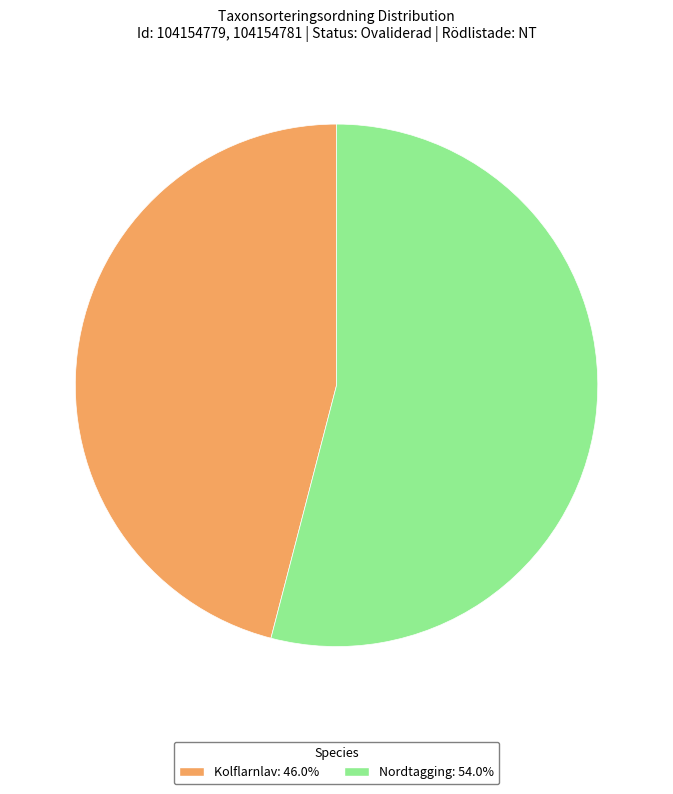

Do Kolflarnlav: 46.0% and Nordtagging: 54.0% together represent more than half of the pie?

Yes